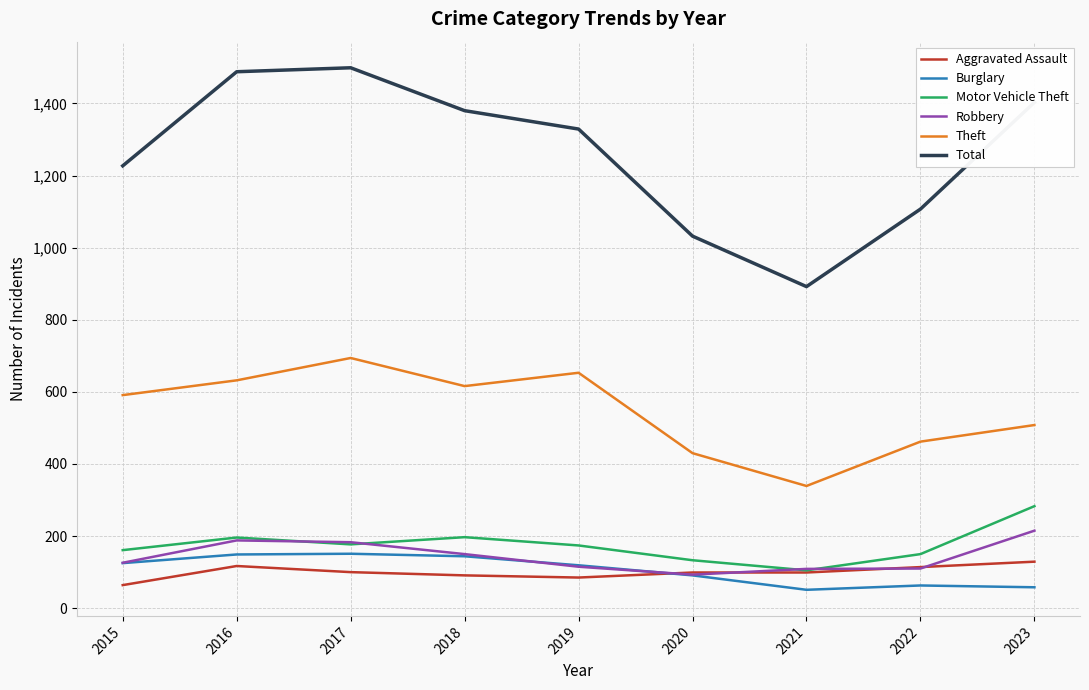

Which series has the largest total across all categories?

Total